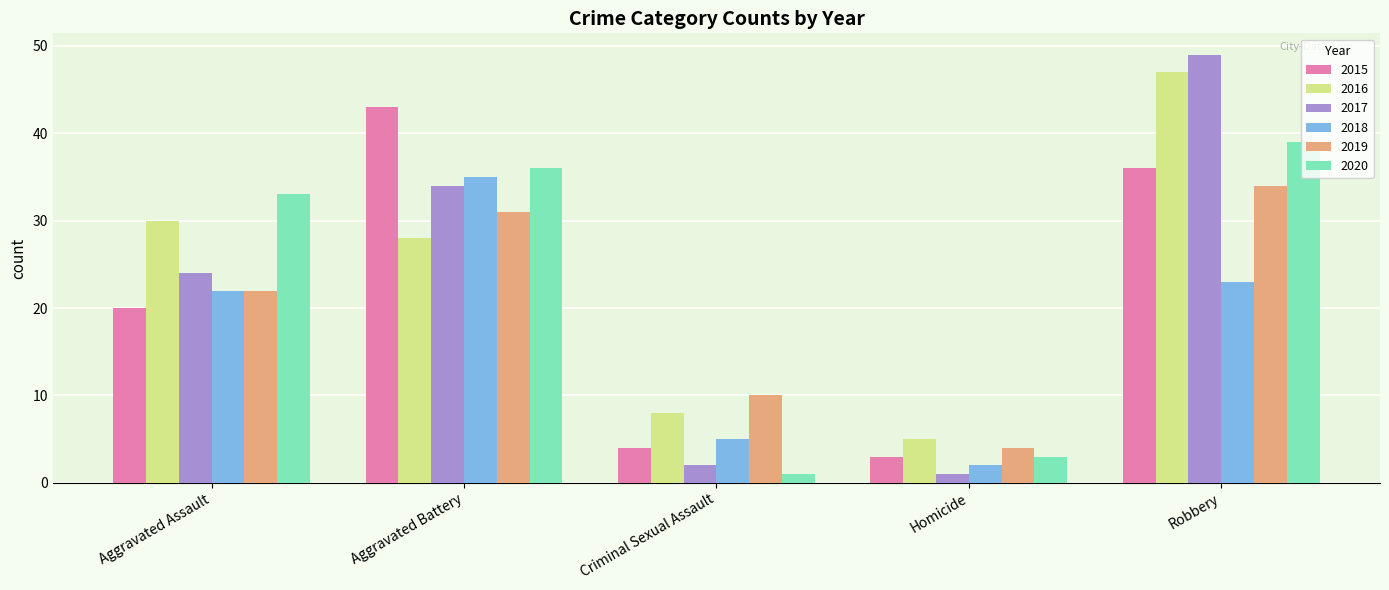

Which series changed the most between Aggravated Assault and Robbery?

2017